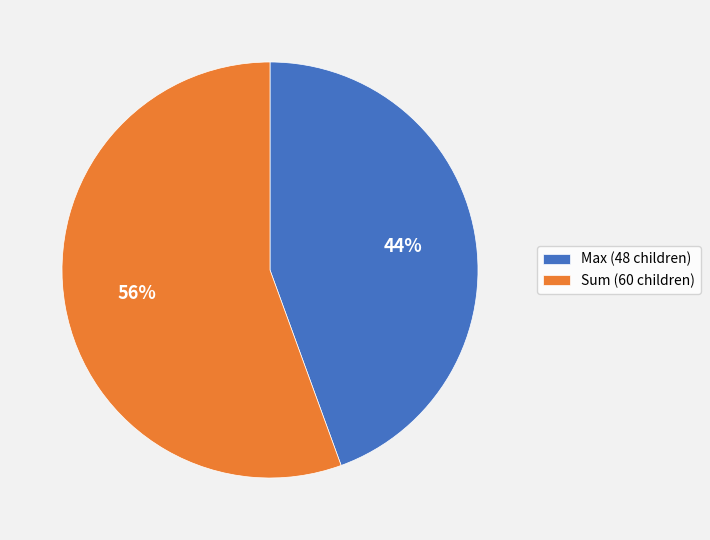

Is there a majority slice in this chart?

Yes